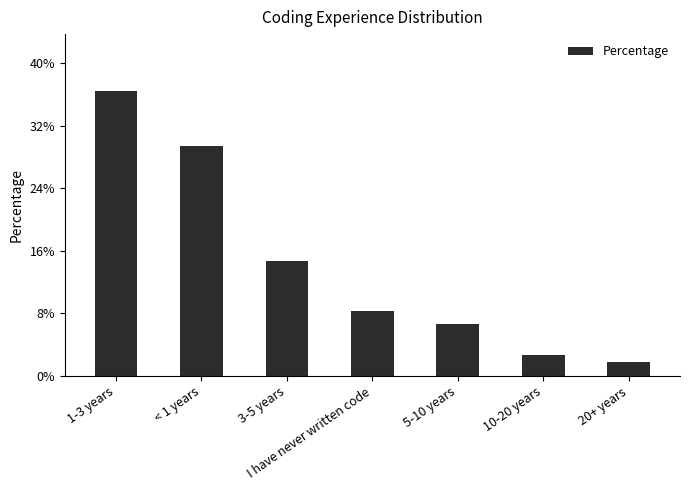

Between 3-5 years and 10-20 years, which is larger?

3-5 years